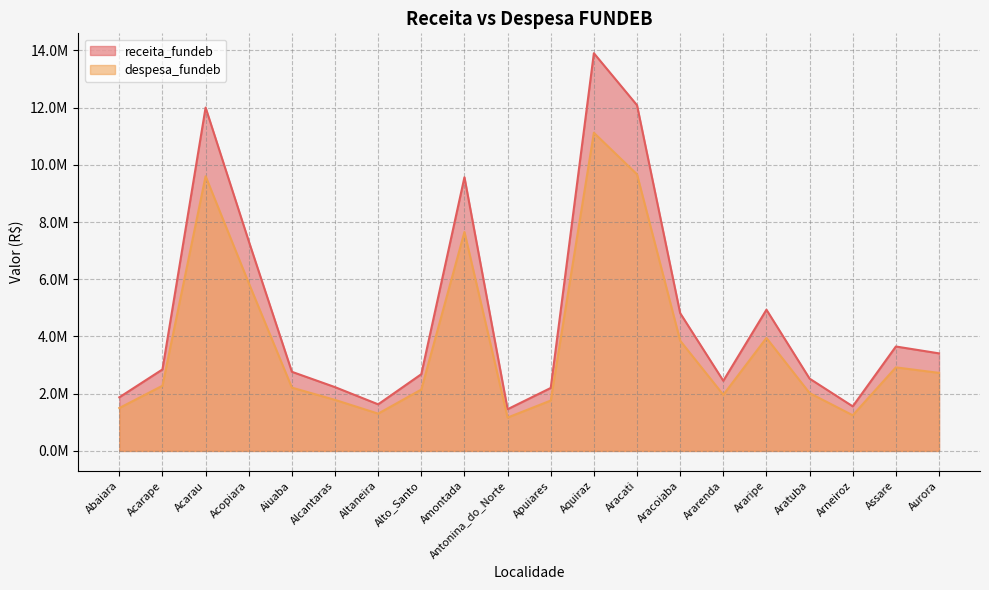

What is the sum of the despesa_fundeb values at Acarape and Assare?

5198400